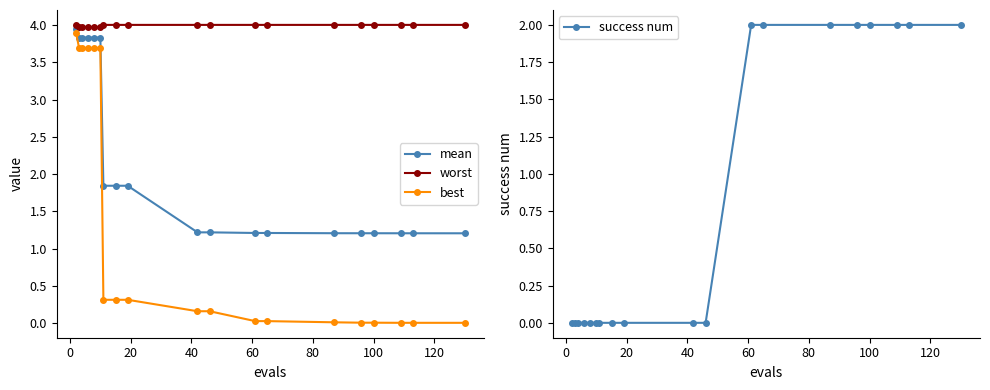

True or false: best and worst cross at least once.

False